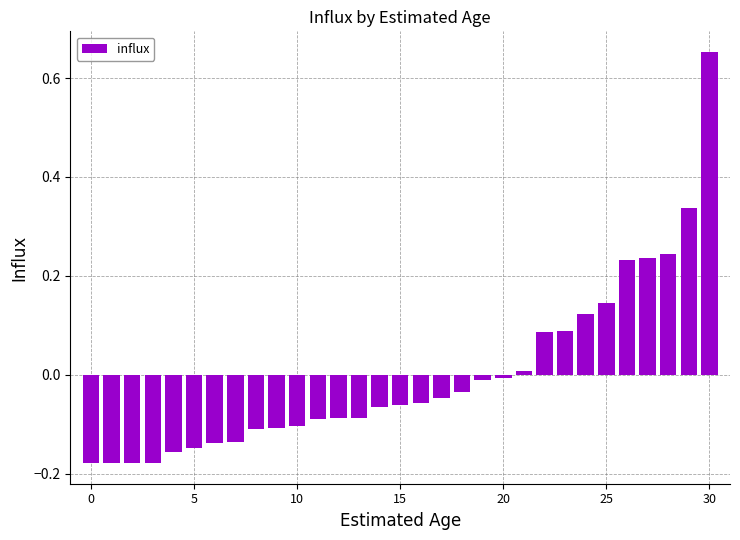

What is the difference between the second highest and minimum values?

0.5